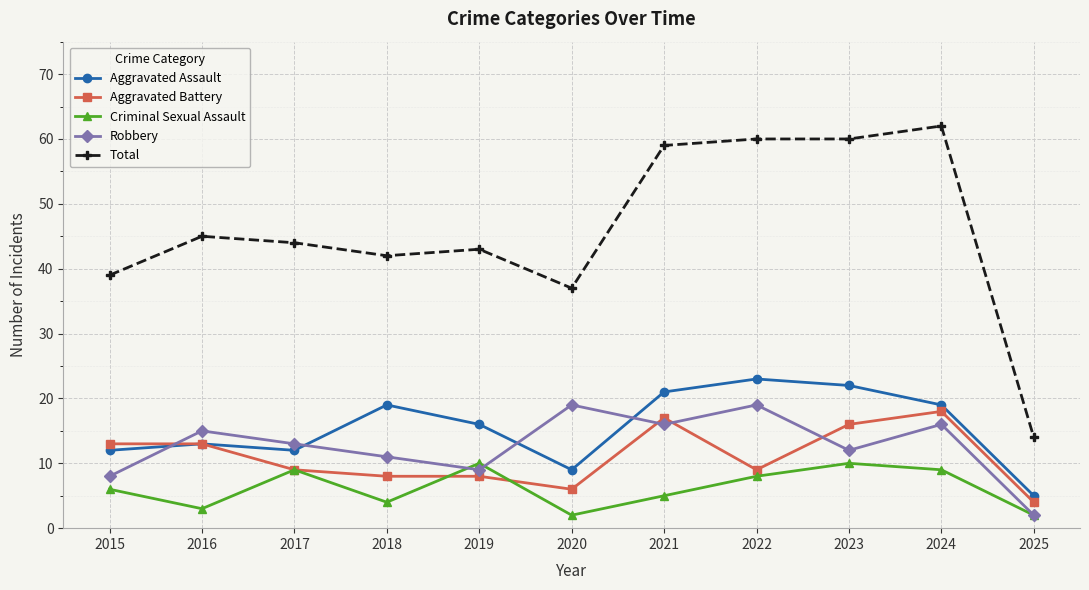

How many interior local peaks does the Robbery series have?

4